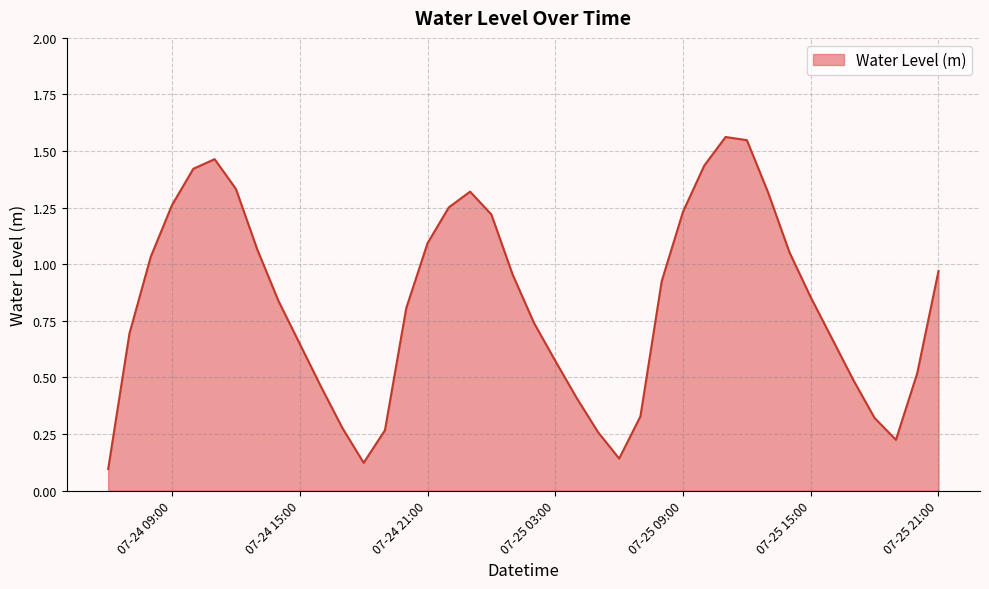

Which category has the highest value across all series?

2024-07-25 11:00:00